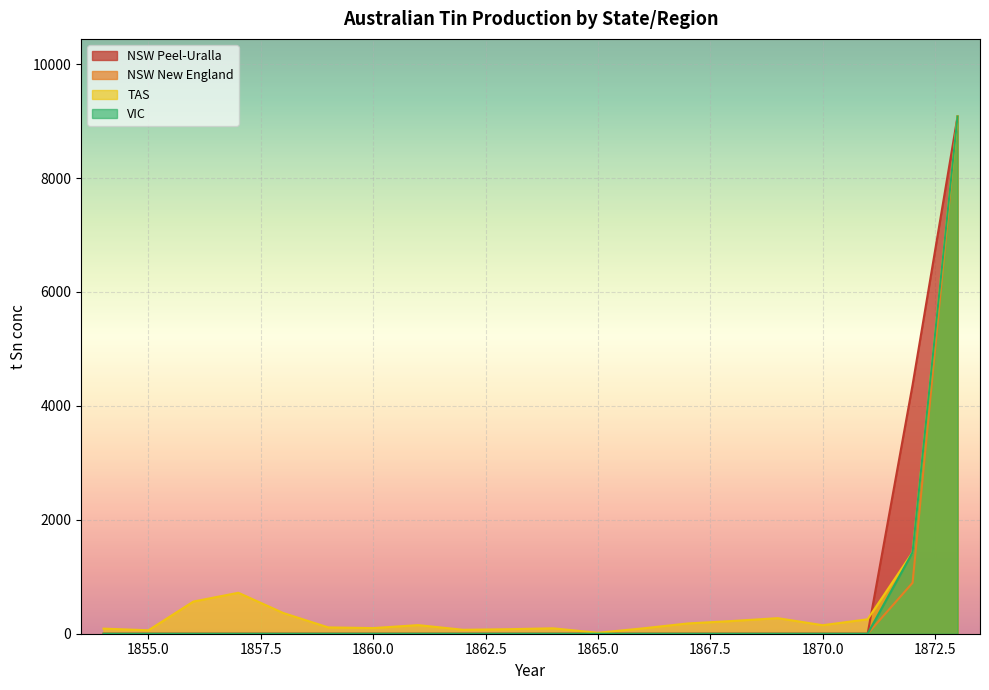

What are all the series names shown in the legend?

NSW Peel-Uralla, NSW New England, TAS, VIC